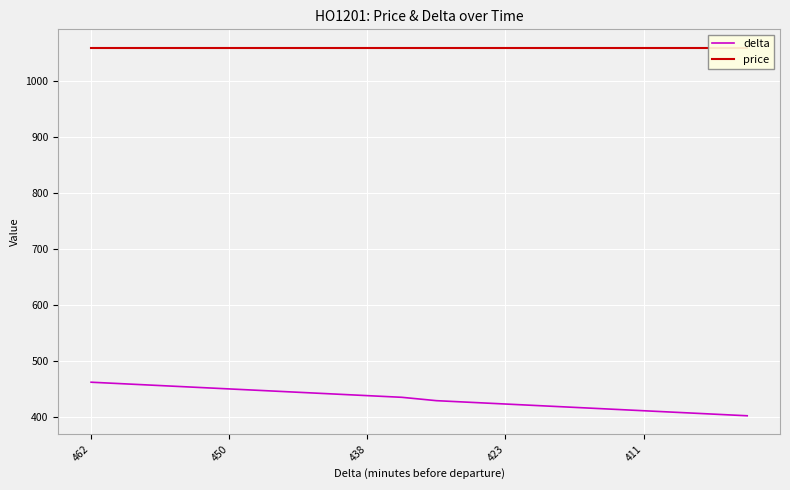

True or false: delta has a value of 438 at 438.

True